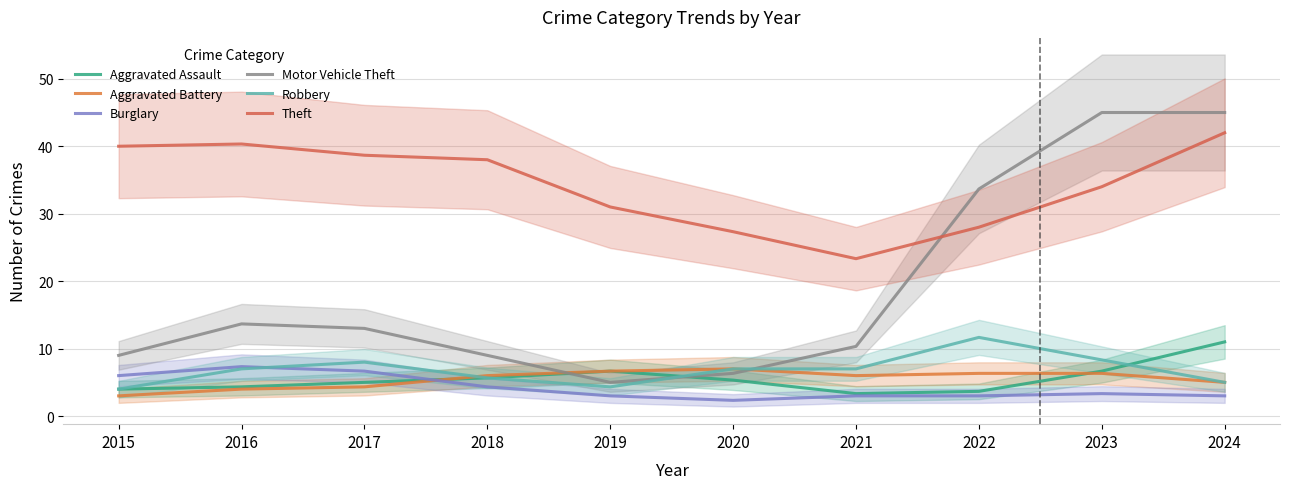

After their last crossing, which series has the higher values: Robbery or Burglary?

Robbery